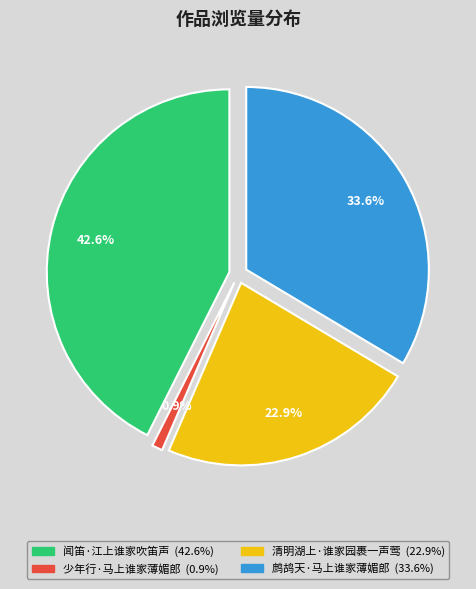

Is there a majority slice in this chart?

No